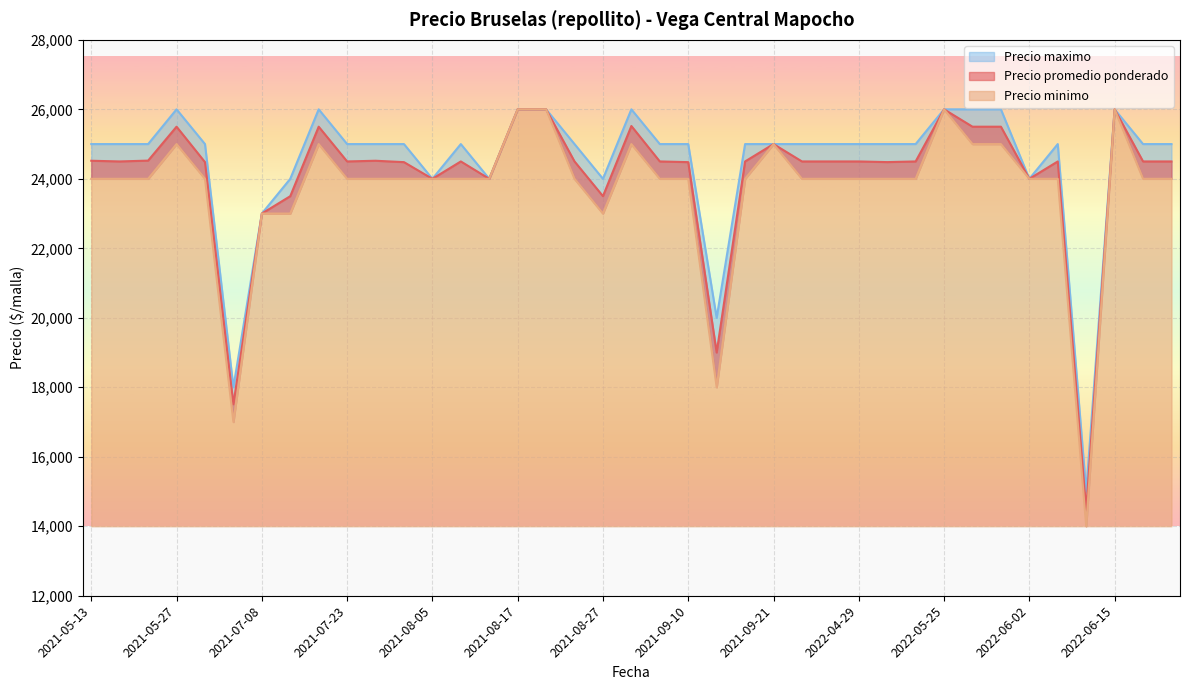

What is the sum of the Precio minimo values at 2022-06-14 and 2021-09-21?

39000